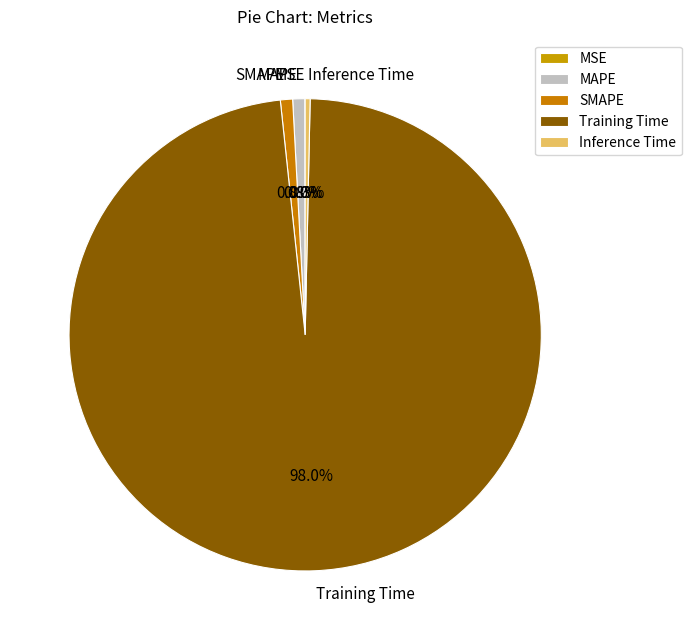

To the nearest percent, what is the difference between the MAPE and Training Time slice percentages?

97%